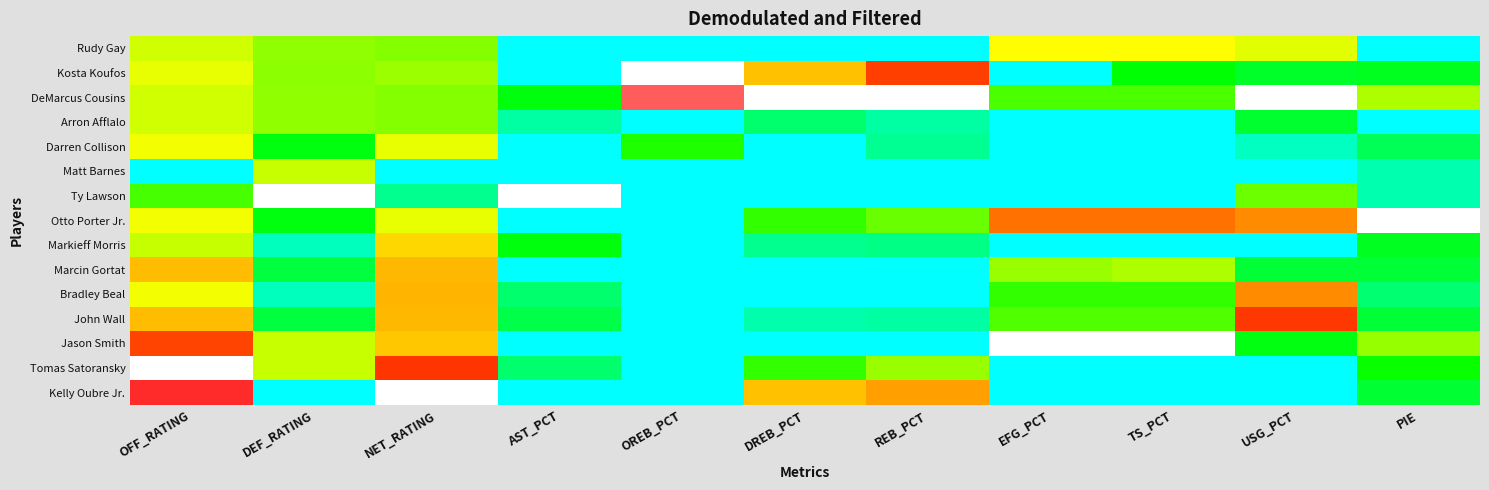

Rank the series at OFF_RATING from highest to lowest value.

Tomas Satoransky, Kelly Oubre Jr., Jason Smith, Marcin Gortat, John Wall, Darren Collison, Otto Porter Jr., Bradley Beal, Kosta Koufos, Rudy Gay, DeMarcus Cousins, Arron Afflalo, Markieff Morris, Ty Lawson, Matt Barnes